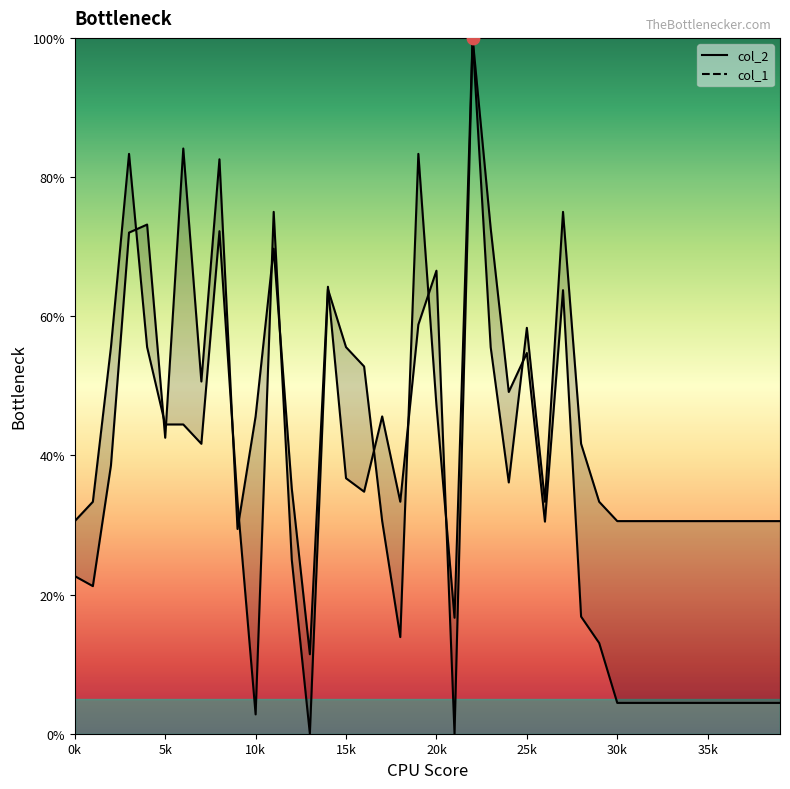

Which series reaches the minimum Y coordinate?

col_2